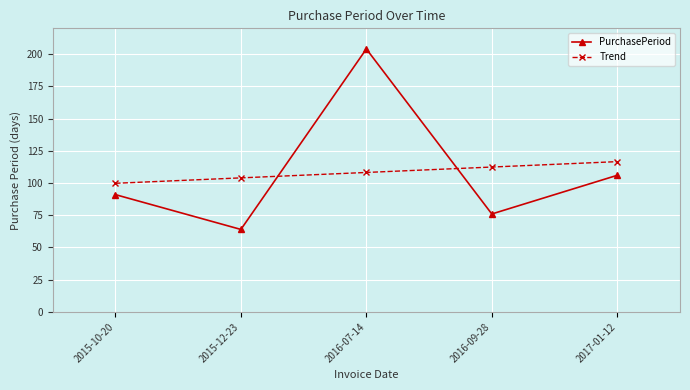

What is the sum of all Trend values?

541.0